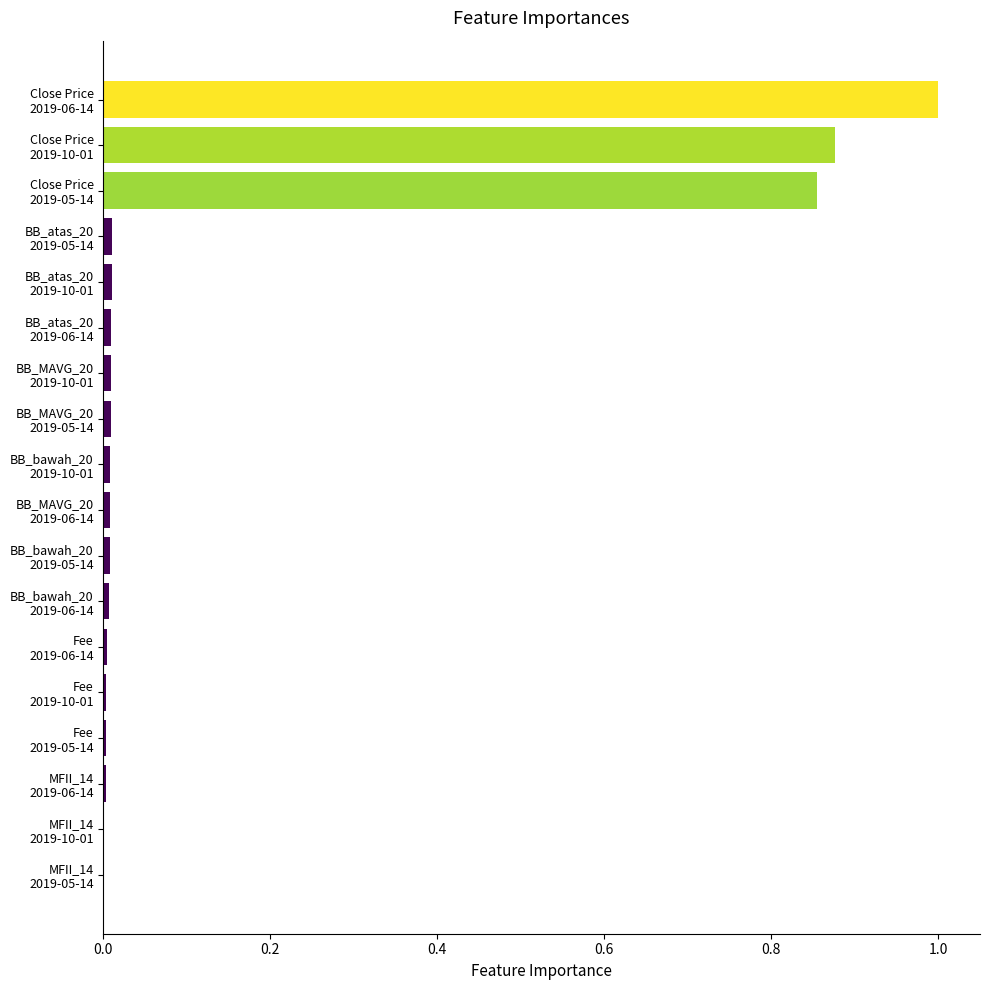

Which label corresponds to the largest value in the chart?

Close Price
2019-06-14